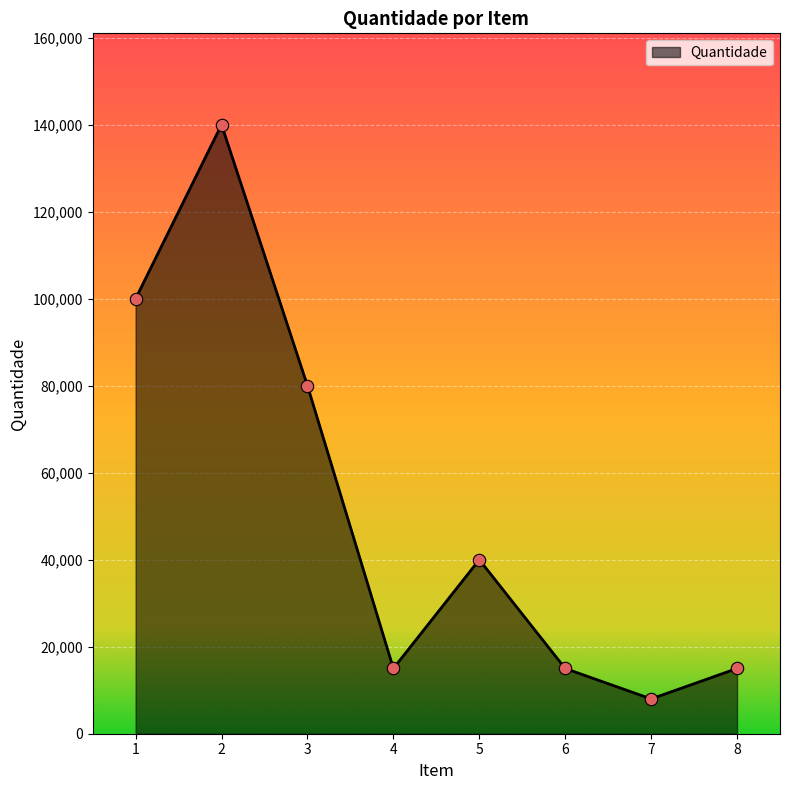

Approximately how many times larger is the value at 7 compared to 4?

0.5